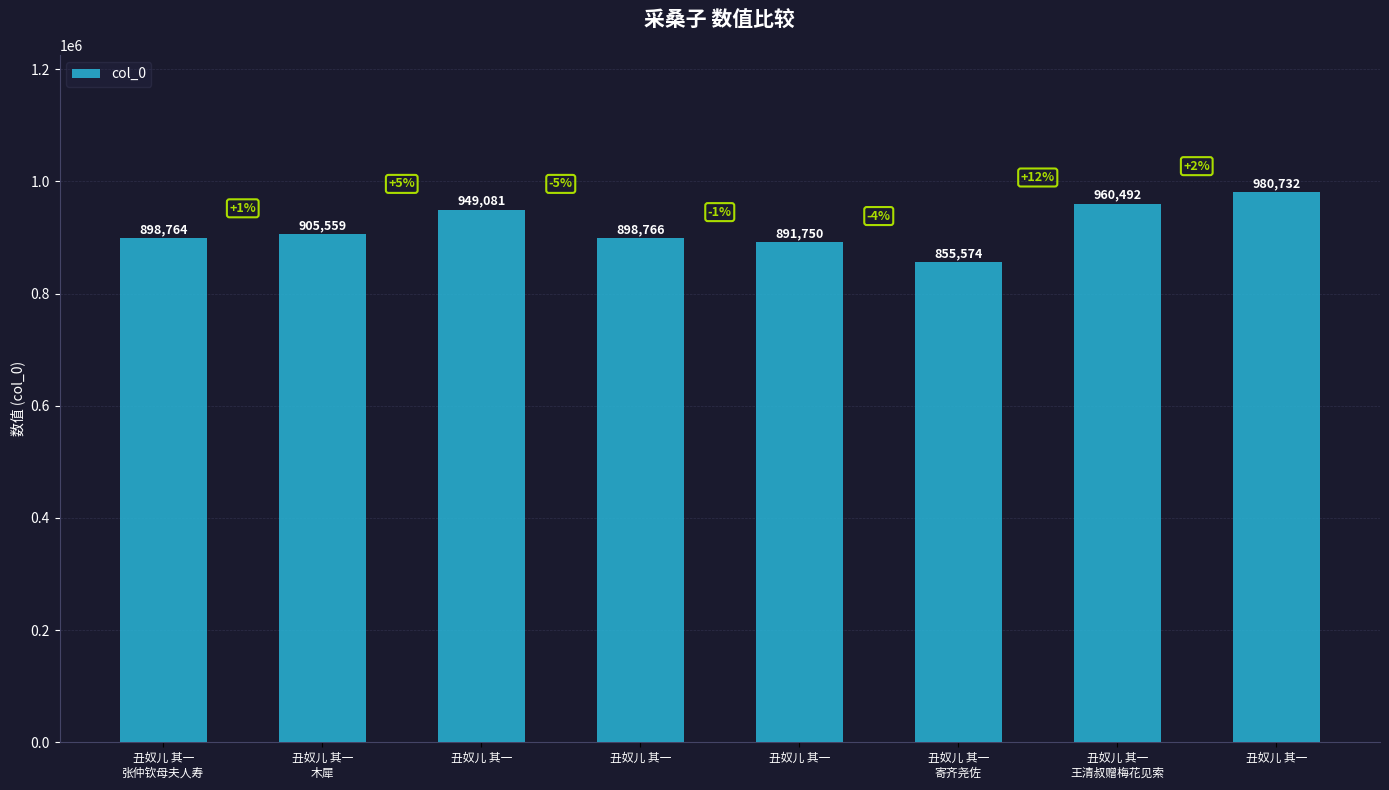

How many bars are there in total?

8